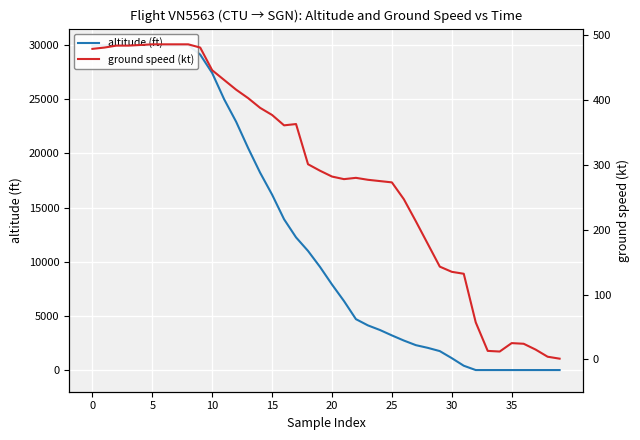

After their last crossing, which series has the higher values: altitude (ft) or ground speed (kt)?

ground speed (kt)